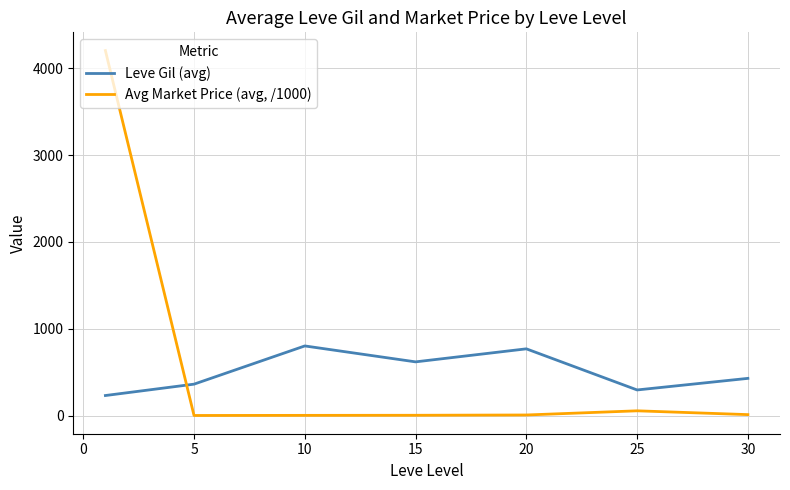

List the series in order of their peak value, highest first.

Avg Market Price (avg, /1000), Leve Gil (avg)